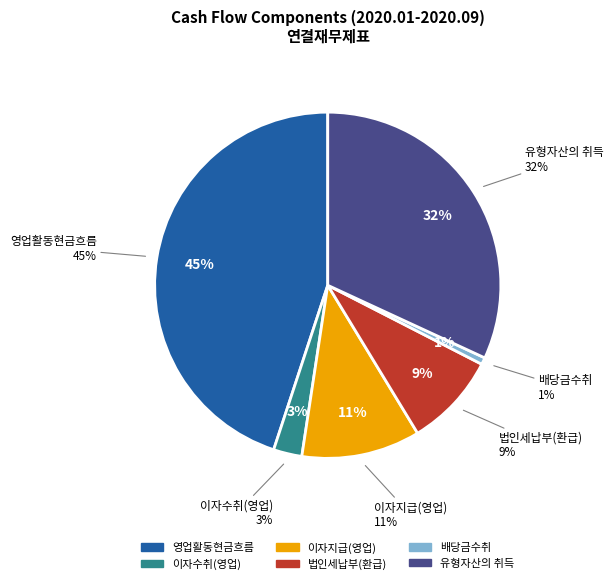

To the nearest percent, what percentage of the pie is 법인세납부(환급)?

9%